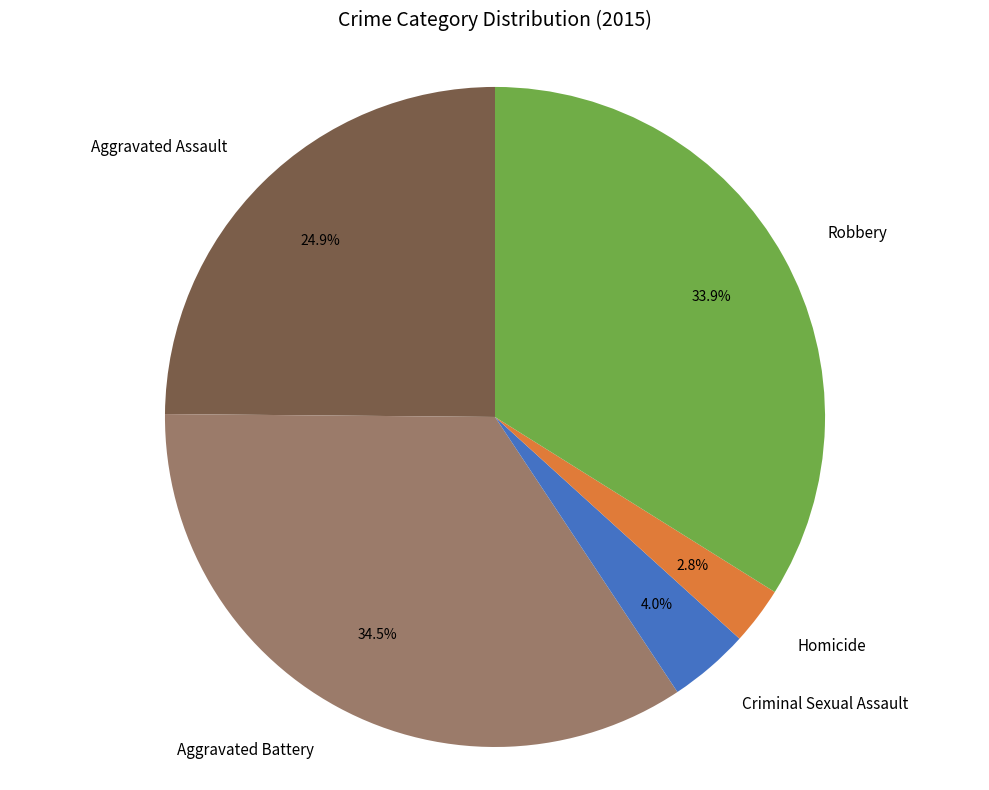

Between Aggravated Assault and Homicide, which is larger?

Aggravated Assault